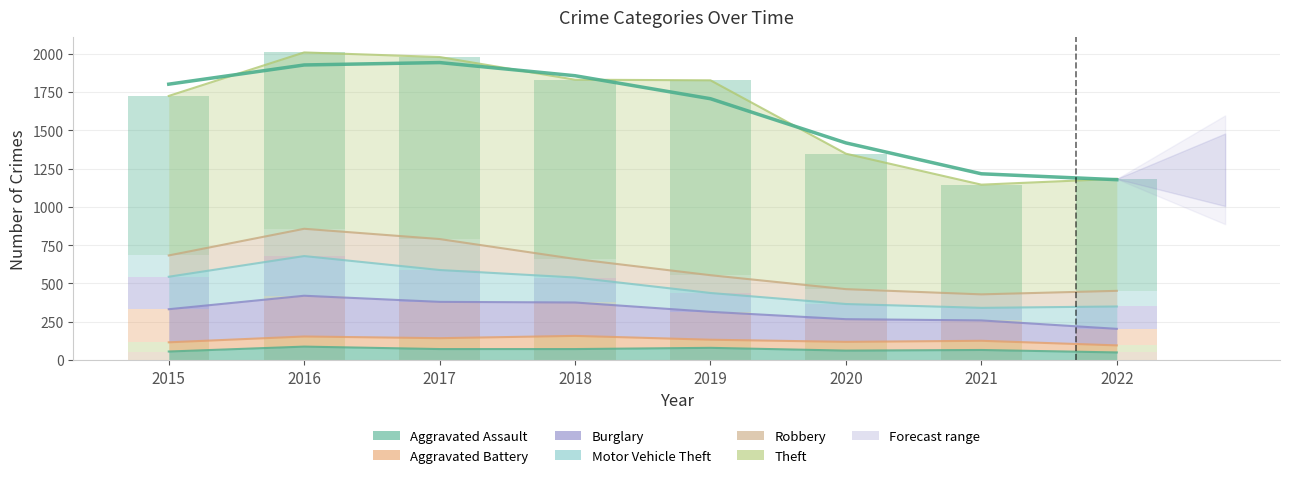

How many categories are shown in the chart?

8